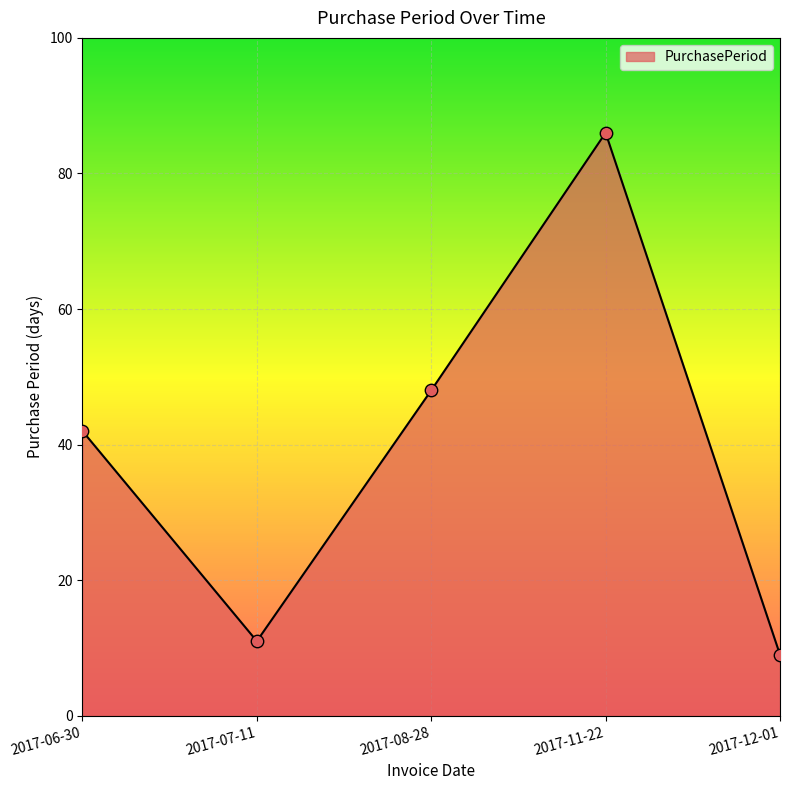

Which has a higher value, 2017-11-22 or 2017-12-01?

2017-11-22